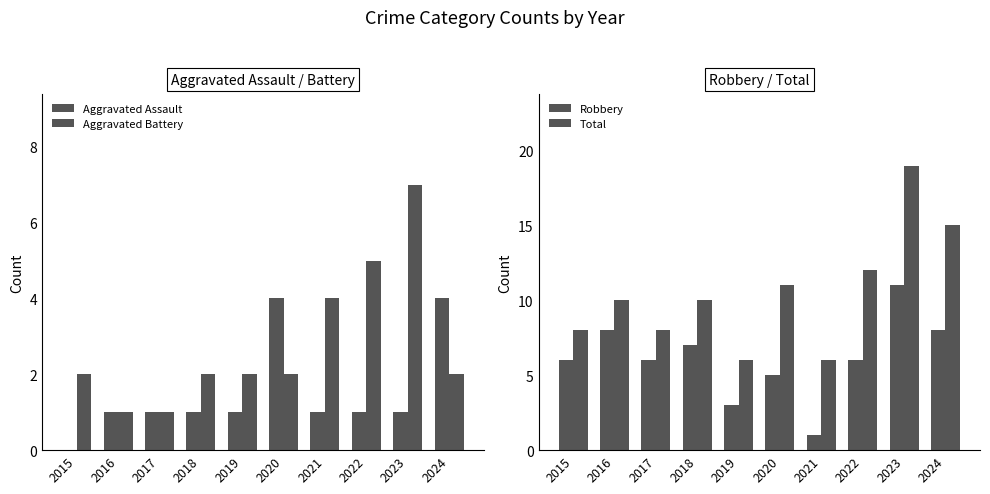

What is the value of the Aggravated Battery bar at the 10th from the left?

2